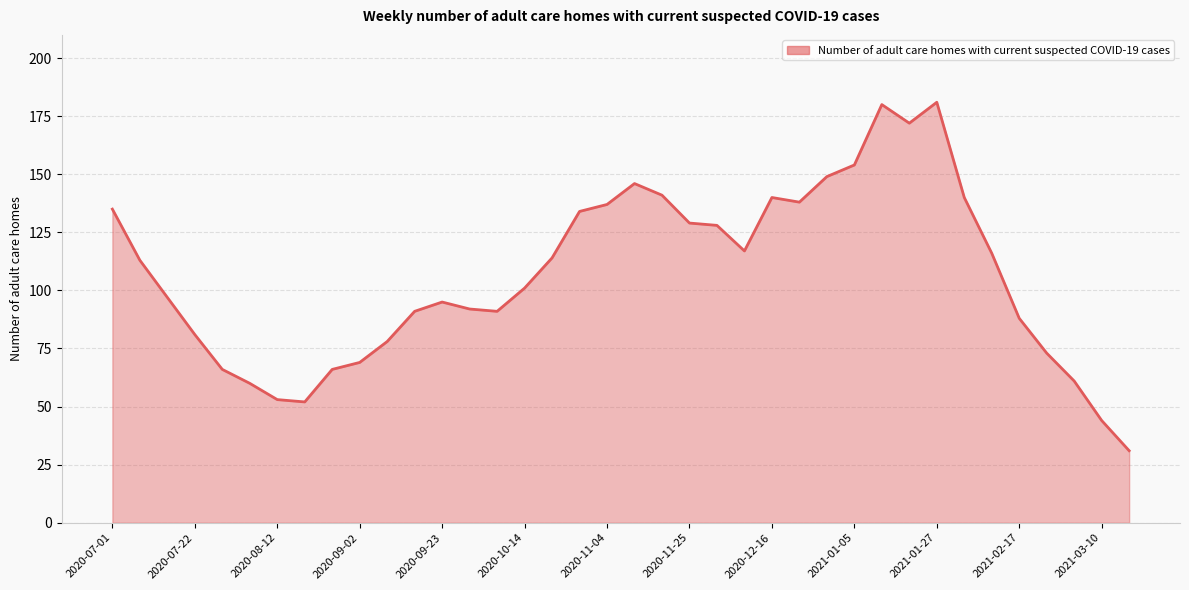

What is the minimum value shown in the chart?

31